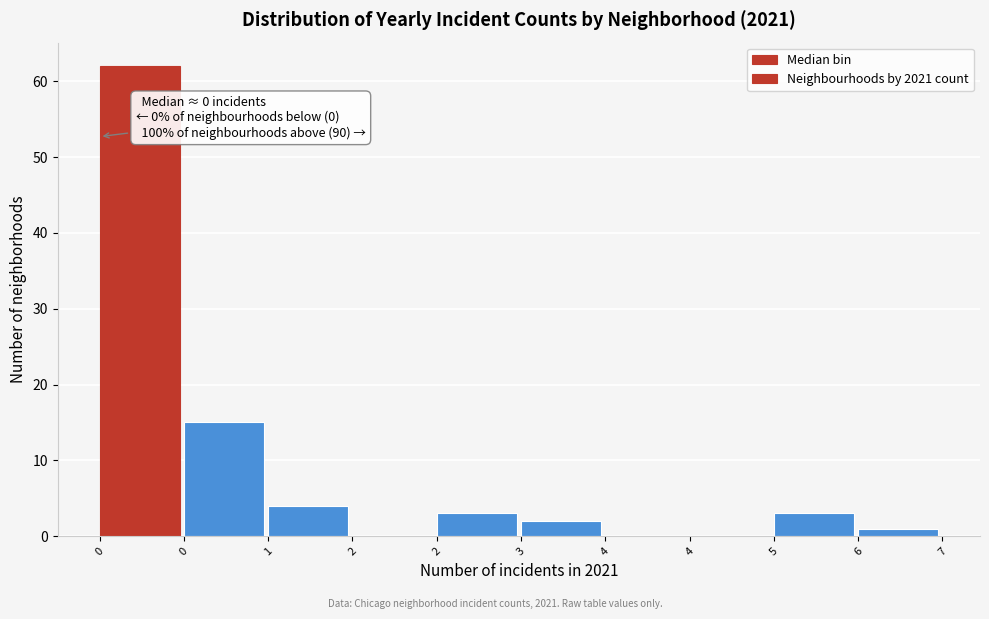

Are the bars horizontal?

No